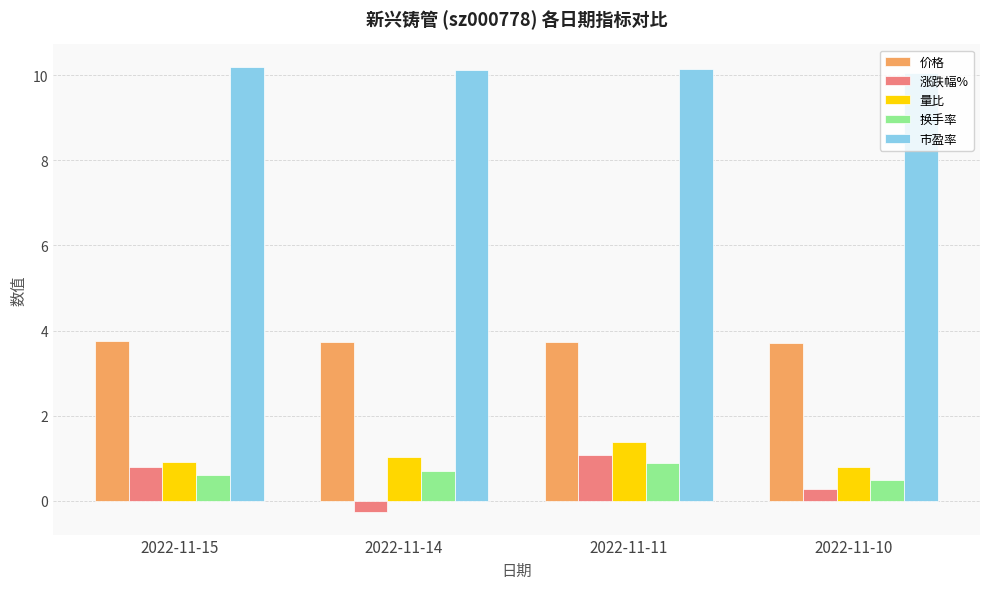

What is the highest value of the 市盈率 series?

10.2